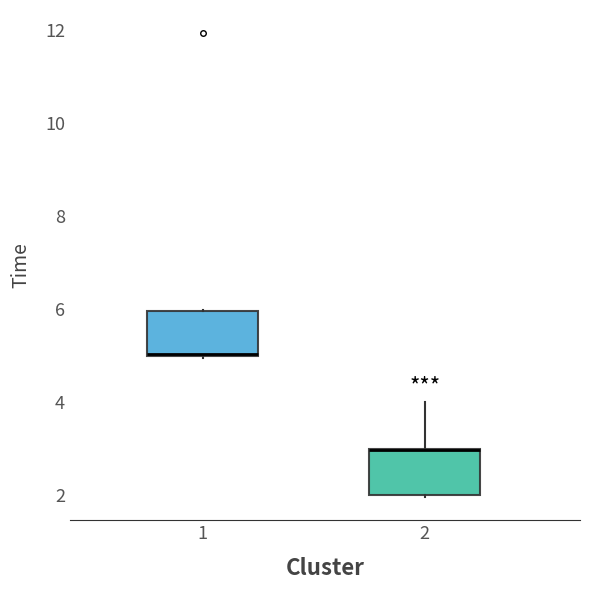

Where is the lower edge of the box at x = 2 on the y-axis? The values are not printed on the chart, so give them approximately, as read against the axis.

2